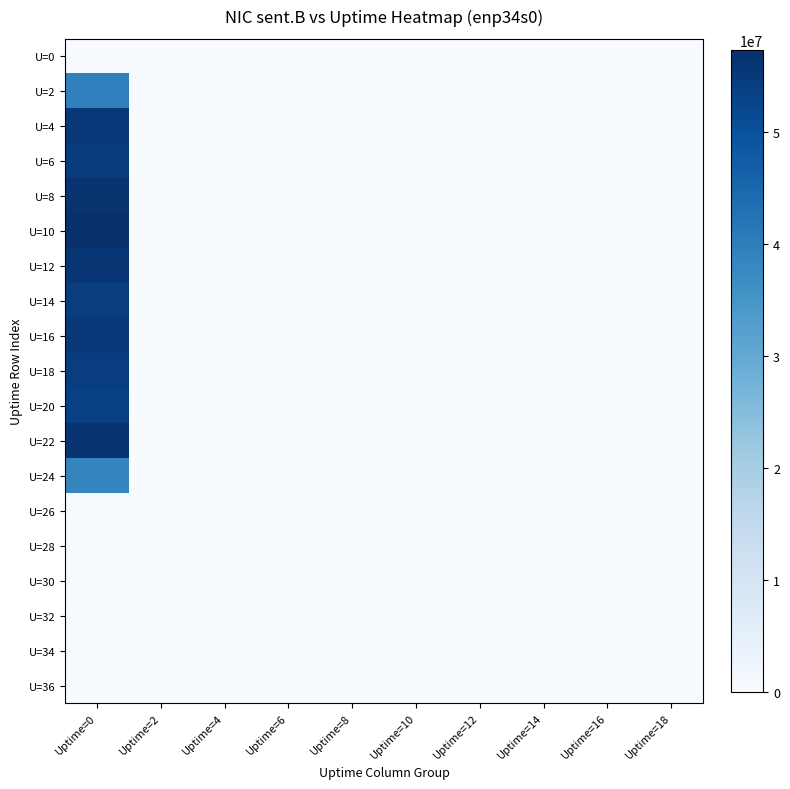

Reading left to right, transcribe all the data shown in this chart.

U=0: Uptime=0=0	Uptime=2=0	Uptime=4=0	Uptime=6=0	Uptime=8=0	Uptime=10=0	Uptime=12=0	Uptime=14=0	Uptime=16=0	Uptime=18=0
U=2: Uptime=0=39438965	Uptime=2=0	Uptime=4=0	Uptime=6=0	Uptime=8=0	Uptime=10=0	Uptime=12=0	Uptime=14=0	Uptime=16=0	Uptime=18=0
U=4: Uptime=0=55403978	Uptime=2=0	Uptime=4=0	Uptime=6=0	Uptime=8=0	Uptime=10=0	Uptime=12=0	Uptime=14=0	Uptime=16=0	Uptime=18=0
U=6: Uptime=0=54741010	Uptime=2=0	Uptime=4=0	Uptime=6=0	Uptime=8=0	Uptime=10=0	Uptime=12=0	Uptime=14=0	Uptime=16=0	Uptime=18=0
U=8: Uptime=0=56535835	Uptime=2=0	Uptime=4=0	Uptime=6=0	Uptime=8=0	Uptime=10=0	Uptime=12=0	Uptime=14=0	Uptime=16=0	Uptime=18=0
U=10: Uptime=0=57345786	Uptime=2=0	Uptime=4=0	Uptime=6=0	Uptime=8=0	Uptime=10=0	Uptime=12=0	Uptime=14=0	Uptime=16=0	Uptime=18=0
U=12: Uptime=0=55805714	Uptime=2=0	Uptime=4=0	Uptime=6=0	Uptime=8=0	Uptime=10=0	Uptime=12=0	Uptime=14=0	Uptime=16=0	Uptime=18=0
U=14: Uptime=0=54412148	Uptime=2=0	Uptime=4=0	Uptime=6=0	Uptime=8=0	Uptime=10=0	Uptime=12=0	Uptime=14=0	Uptime=16=0	Uptime=18=0
U=16: Uptime=0=55349030	Uptime=2=0	Uptime=4=0	Uptime=6=0	Uptime=8=0	Uptime=10=0	Uptime=12=0	Uptime=14=0	Uptime=16=0	Uptime=18=0
U=18: Uptime=0=54186613	Uptime=2=0	Uptime=4=0	Uptime=6=0	Uptime=8=0	Uptime=10=0	Uptime=12=0	Uptime=14=0	Uptime=16=0	Uptime=18=0
U=20: Uptime=0=53564252	Uptime=2=0	Uptime=4=0	Uptime=6=0	Uptime=8=0	Uptime=10=0	Uptime=12=0	Uptime=14=0	Uptime=16=0	Uptime=18=128
U=22: Uptime=0=56188830	Uptime=2=0	Uptime=4=0	Uptime=6=0	Uptime=8=0	Uptime=10=0	Uptime=12=0	Uptime=14=0	Uptime=16=0	Uptime=18=0
U=24: Uptime=0=38451395	Uptime=2=0	Uptime=4=0	Uptime=6=0	Uptime=8=0	Uptime=10=0	Uptime=12=0	Uptime=14=0	Uptime=16=0	Uptime=18=0
U=26: Uptime=0=0	Uptime=2=0	Uptime=4=0	Uptime=6=0	Uptime=8=0	Uptime=10=0	Uptime=12=0	Uptime=14=0	Uptime=16=0	Uptime=18=0
U=28: Uptime=0=0	Uptime=2=0	Uptime=4=0	Uptime=6=0	Uptime=8=0	Uptime=10=0	Uptime=12=0	Uptime=14=0	Uptime=16=0	Uptime=18=0
U=30: Uptime=0=0	Uptime=2=0	Uptime=4=0	Uptime=6=0	Uptime=8=0	Uptime=10=0	Uptime=12=0	Uptime=14=0	Uptime=16=0	Uptime=18=0
U=32: Uptime=0=0	Uptime=2=0	Uptime=4=0	Uptime=6=0	Uptime=8=0	Uptime=10=0	Uptime=12=0	Uptime=14=0	Uptime=16=0	Uptime=18=0
U=34: Uptime=0=0	Uptime=2=0	Uptime=4=0	Uptime=6=0	Uptime=8=0	Uptime=10=0	Uptime=12=0	Uptime=14=0	Uptime=16=0	Uptime=18=0
U=36: Uptime=0=0	Uptime=2=0	Uptime=4=0	Uptime=6=0	Uptime=8=0	Uptime=10=0	Uptime=12=0	Uptime=14=0	Uptime=16=0	Uptime=18=0